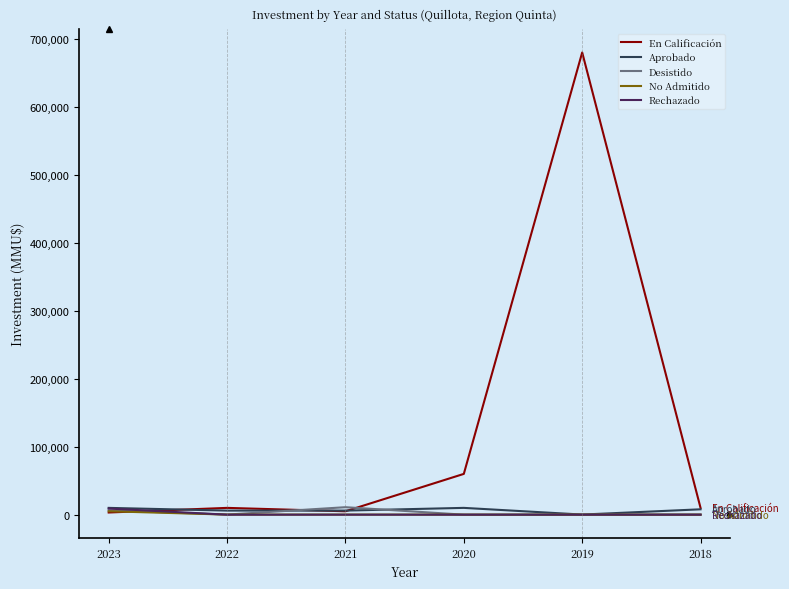

What are all the series names shown in the legend?

En Calificación, Aprobado, Desistido, No Admitido, Rechazado